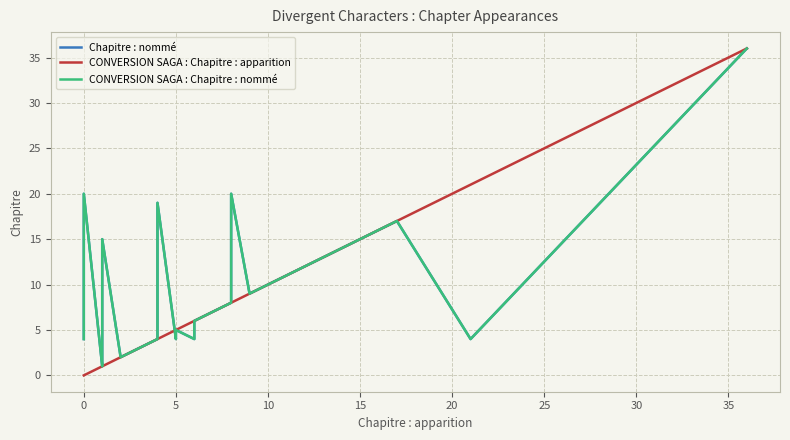

What is the average value of the Chapitre : nommé series?

10